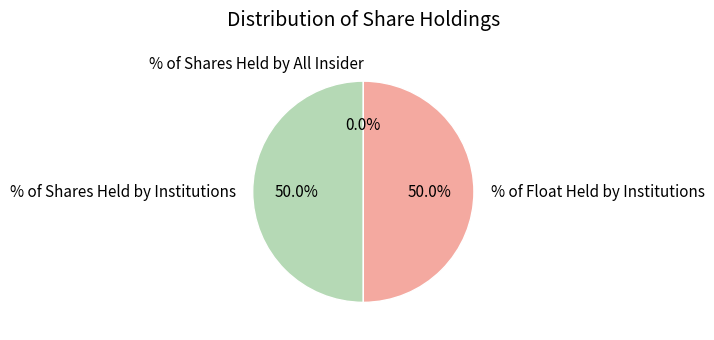

Approximately how many times larger is the value at % of Float Held by Institutions compared to % of Shares Held by Institutions?

1.0